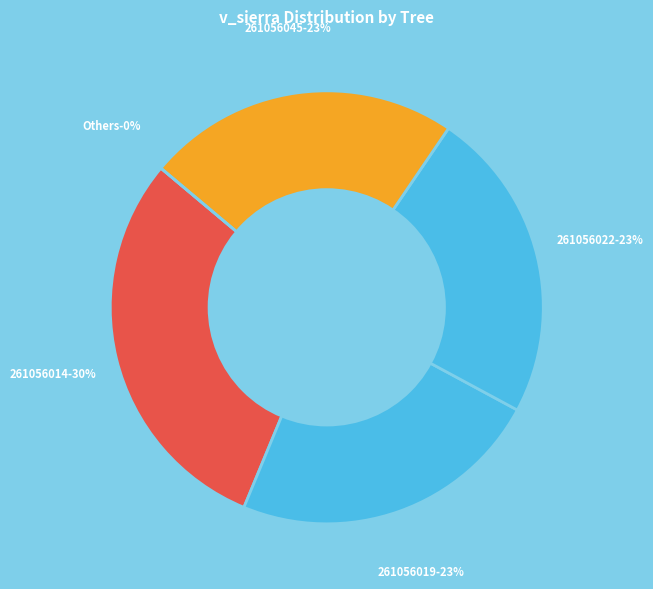

Is there a majority slice in this chart?

No